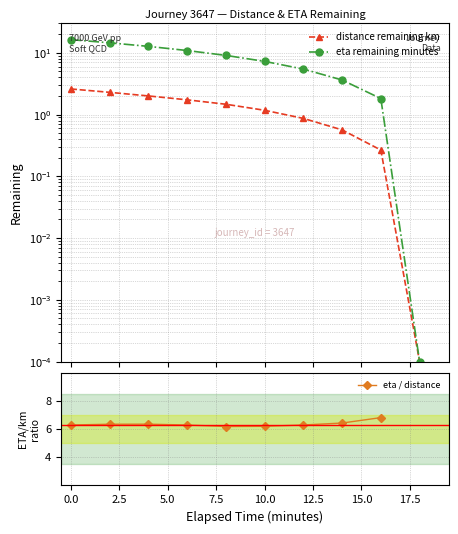

The value of eta remaining minutes at 10.0 is 11.7. True or false?

False